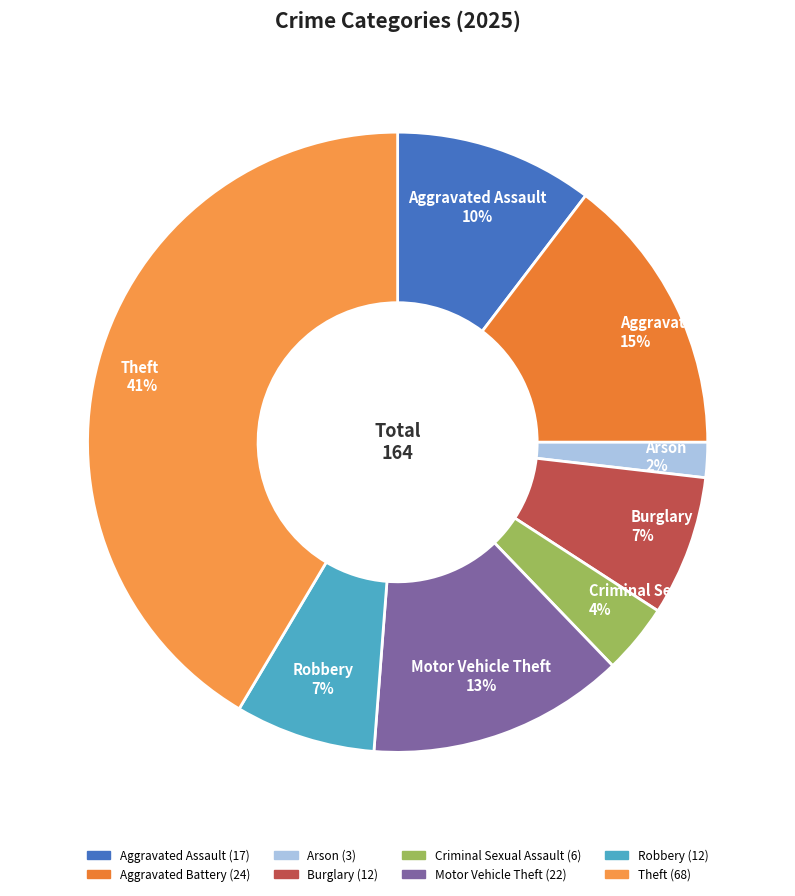

To the nearest percent, what percentage of the pie is Arson?

2%